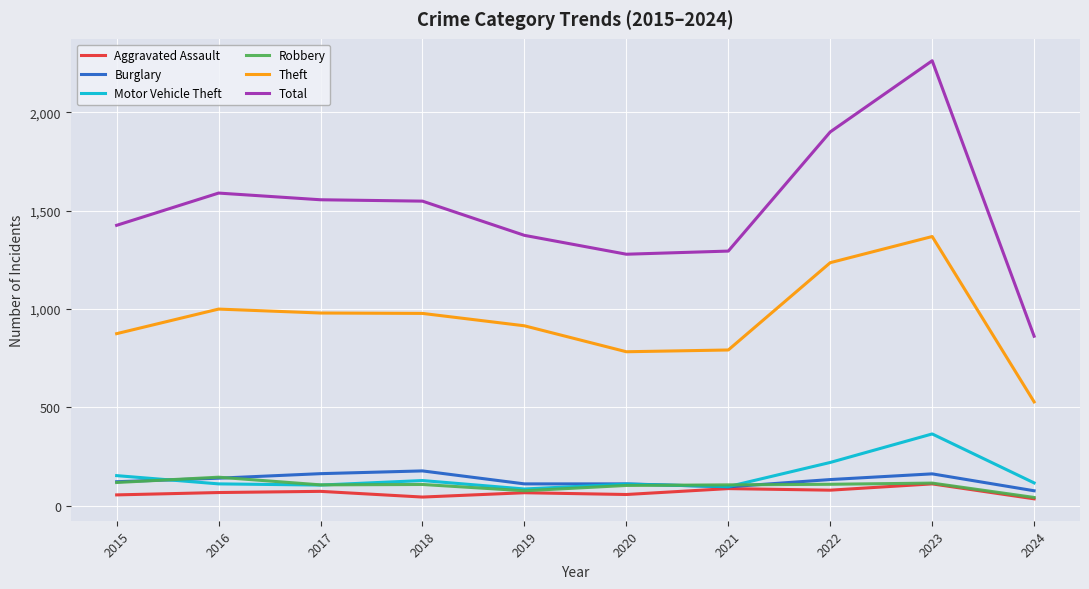

At which category is the sum across all series the highest?

2023